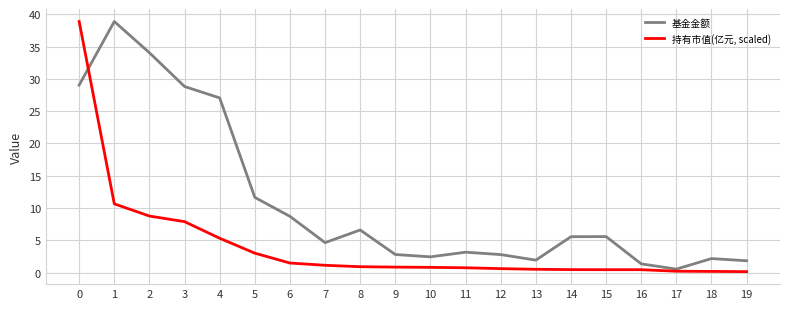

What is the difference between the maximum and minimum values in the 基金金额 series?

38.4